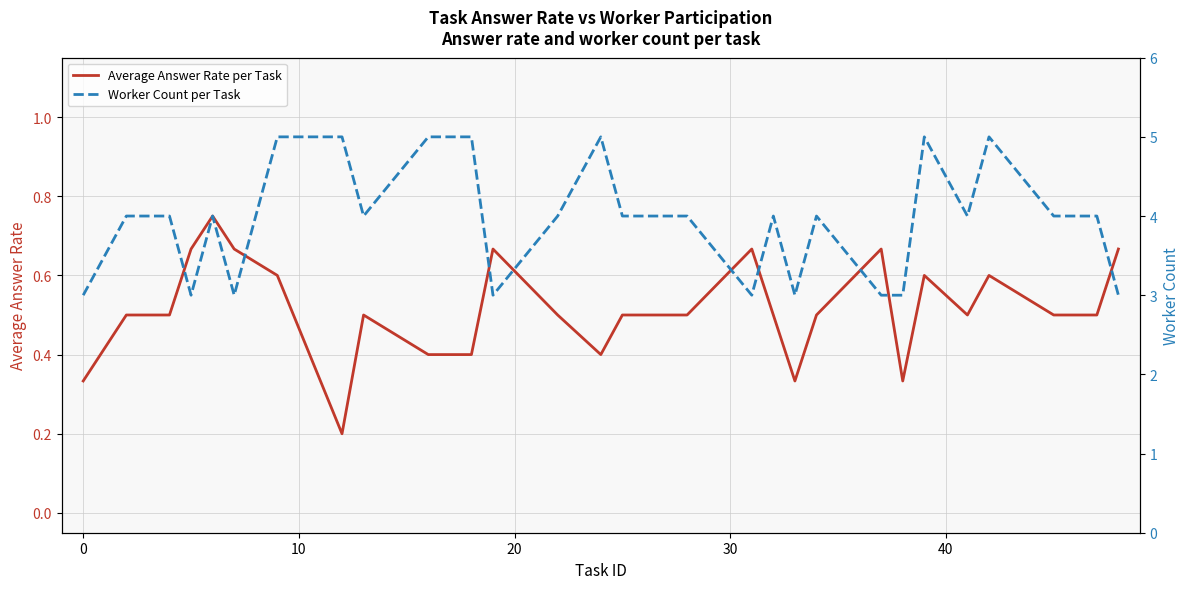

True or false: Average Answer Rate per Task has a value of 0.9 at 27.

False